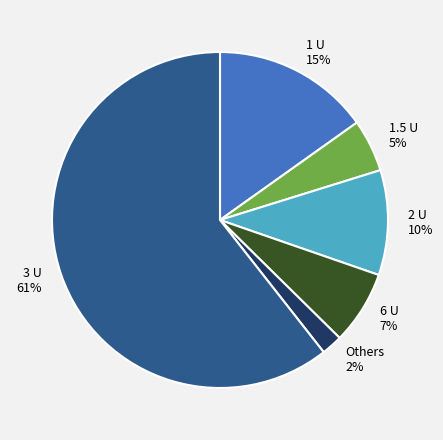

Which has a higher value, 1.5 U or Others?

1.5 U